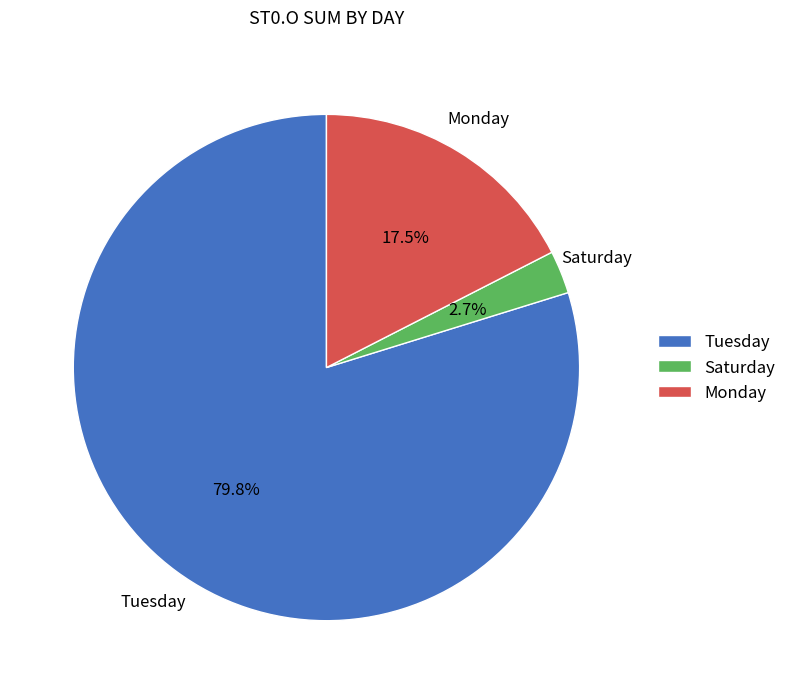

To the nearest percent, what portion does Tuesday represent?

80%